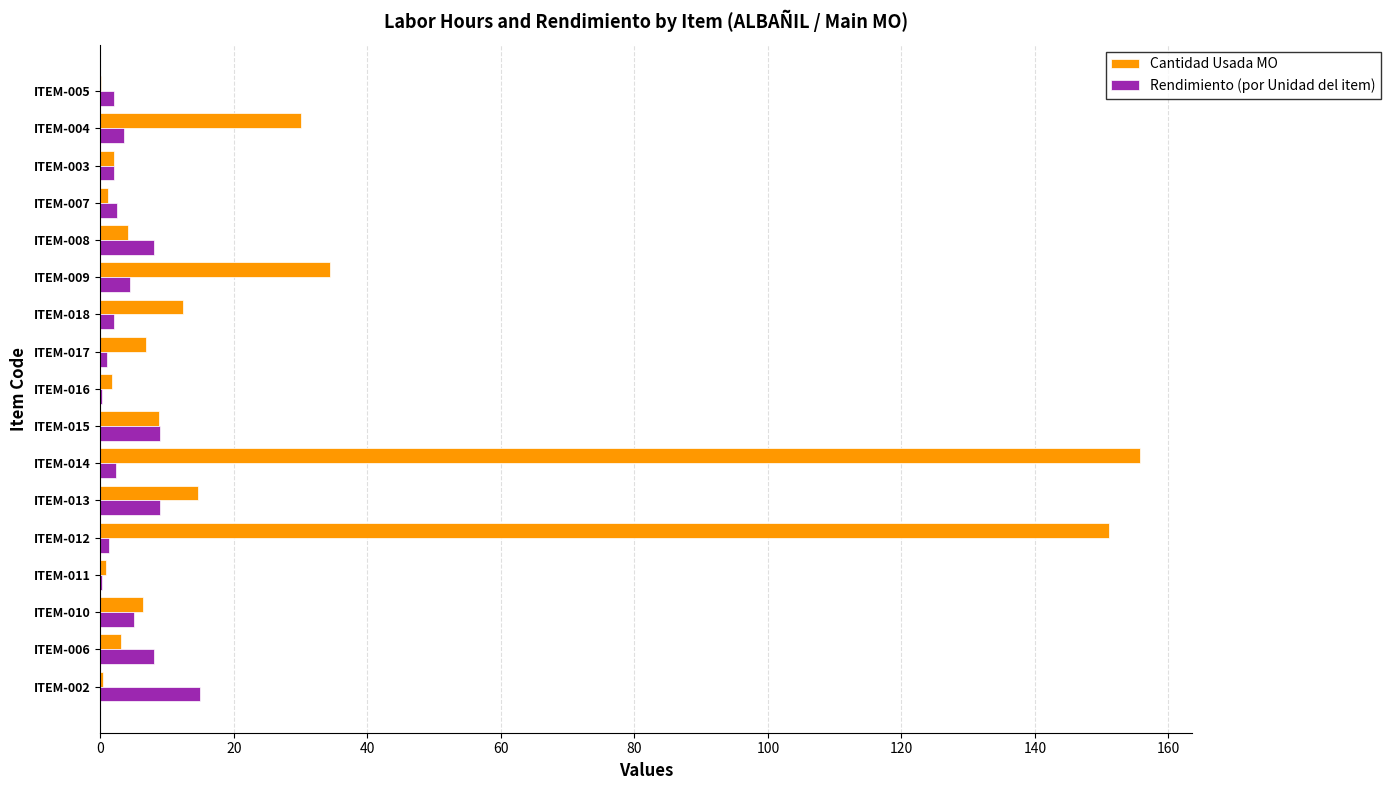

What is the sum of all Rendimiento (por Unidad del item) values?

75.7